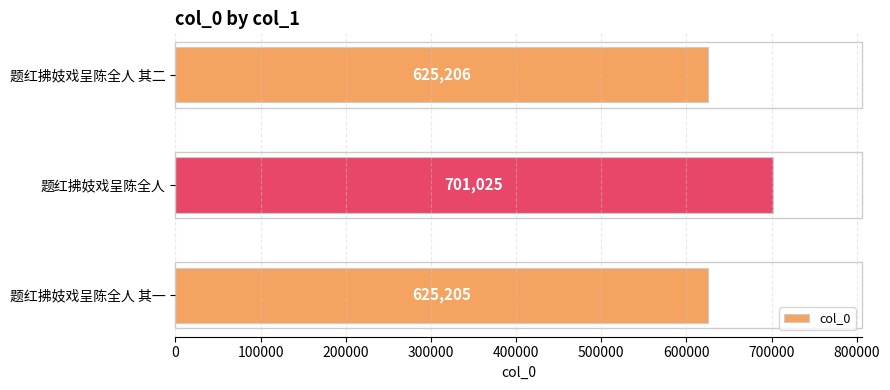

List the labels in order of value, smallest first.

题红拂妓戏呈陈全人 其一, 题红拂妓戏呈陈全人 其二, 题红拂妓戏呈陈全人